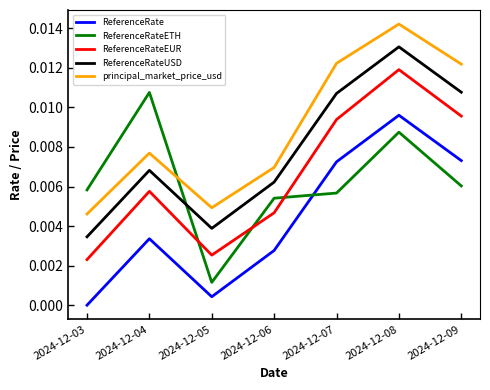

List the series in order of their peak value, highest first.

principal_market_price_usd, ReferenceRateUSD, ReferenceRateEUR, ReferenceRateETH, ReferenceRate